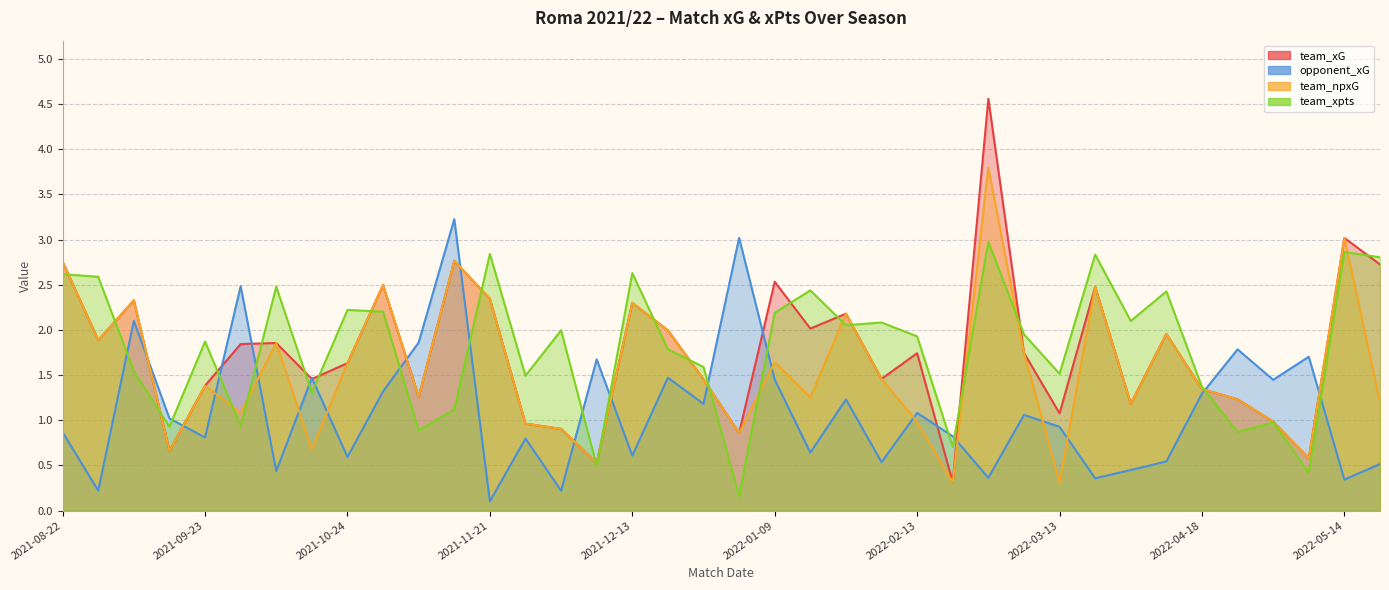

The value of opponent_xG at 2021-09-12 is 2.1. True or false?

True